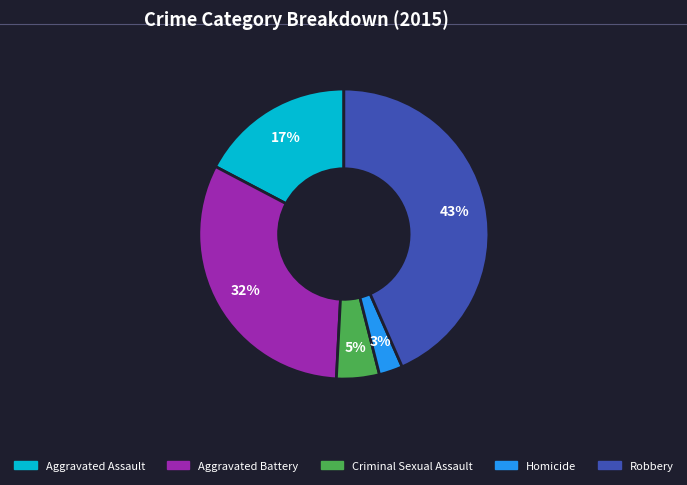

The Robbery slice represents 51% of the pie. True or false?

False